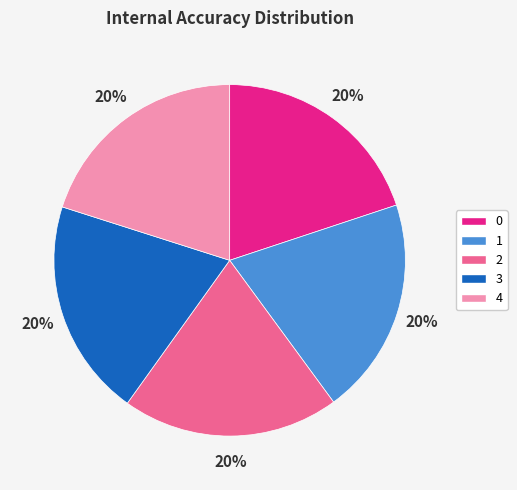

Count the number of slices in the pie.

5